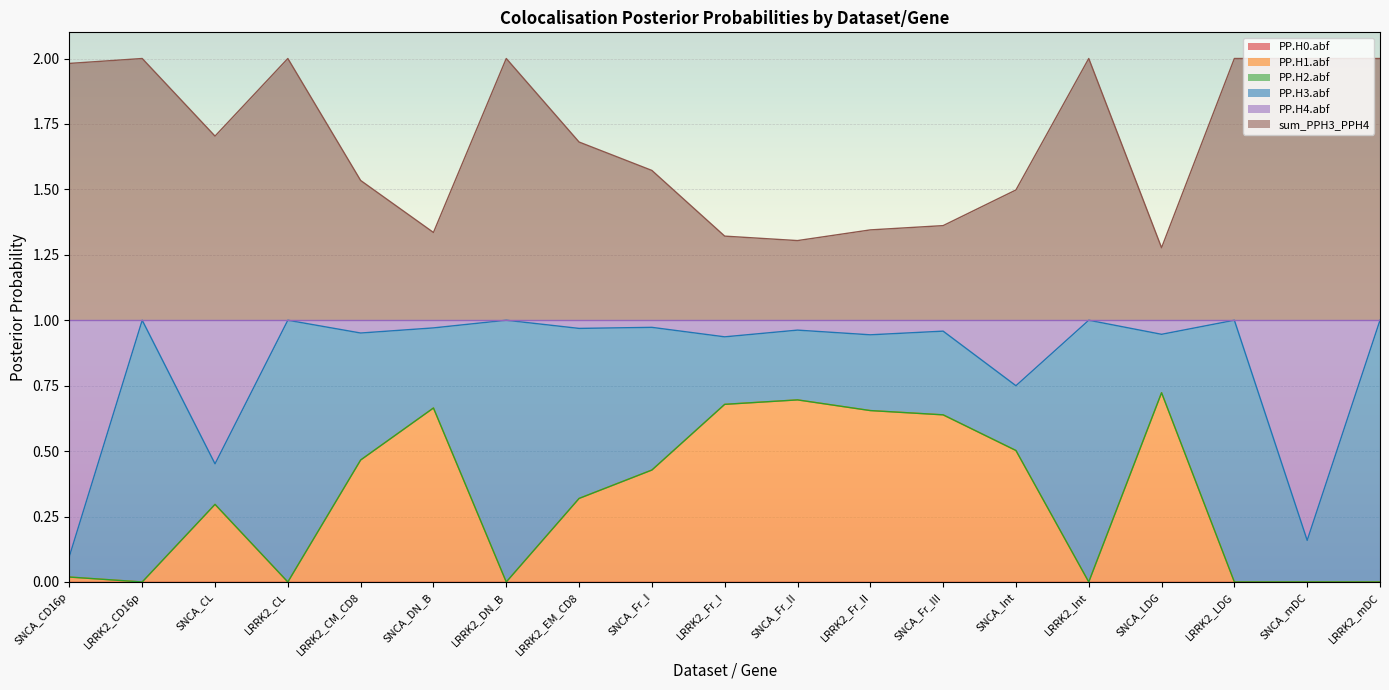

What is the difference between the highest and lowest values at LRRK2_CM_CD8?

0.5